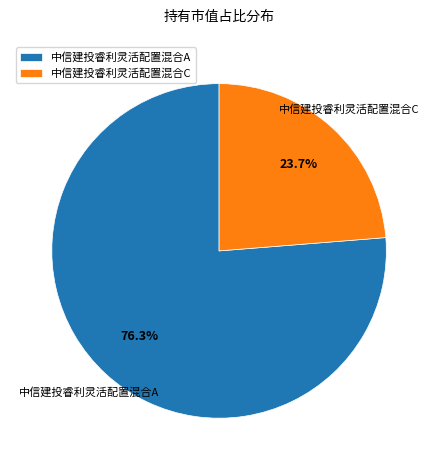

Count the number of slices in the pie.

2